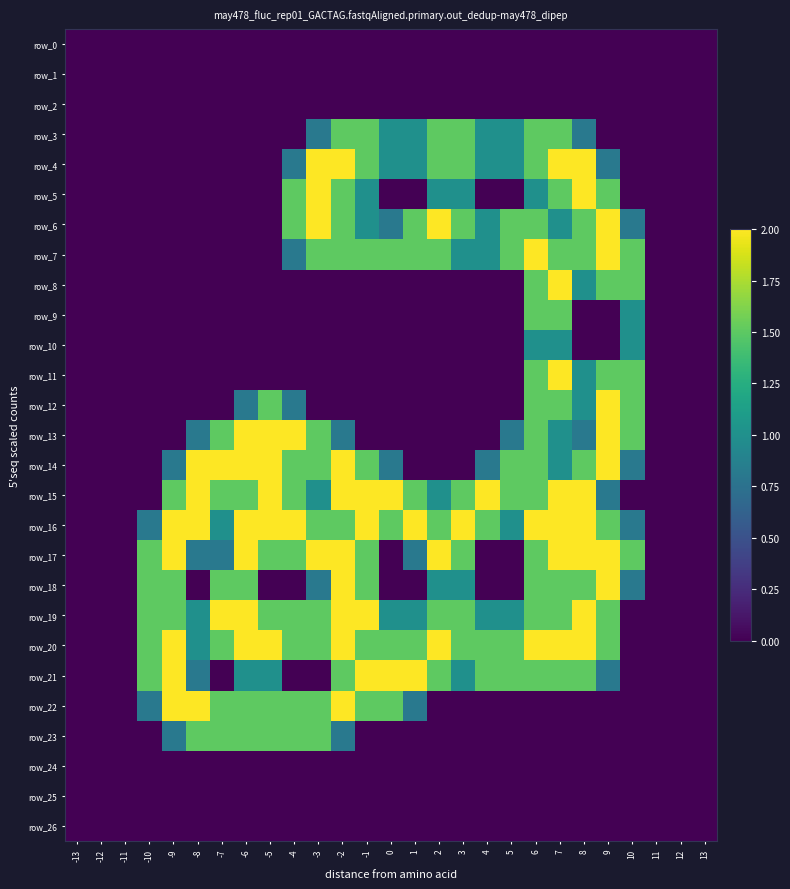

The row_10 series shows 1.7 at 10. True or false?

False